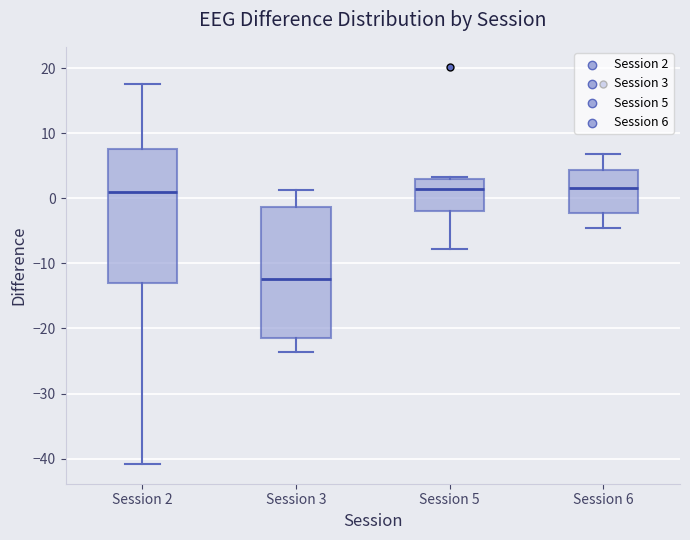

Reading left to right, transcribe this box plot: for each box, give where its median line is, the range the box spans, and where its two whiskers end, as read against the y-axis. The values are not printed on the chart, so give them approximately, as read against the axis.

Session 2: median 1, box -13 to 8, whiskers -41 to 18
Session 3: median -12, box -22 to -1, whiskers -24 to 1
Session 5: median 1, box -2 to 3, whiskers -8 to 3
Session 6: median 2, box -2 to 4, whiskers -5 to 7